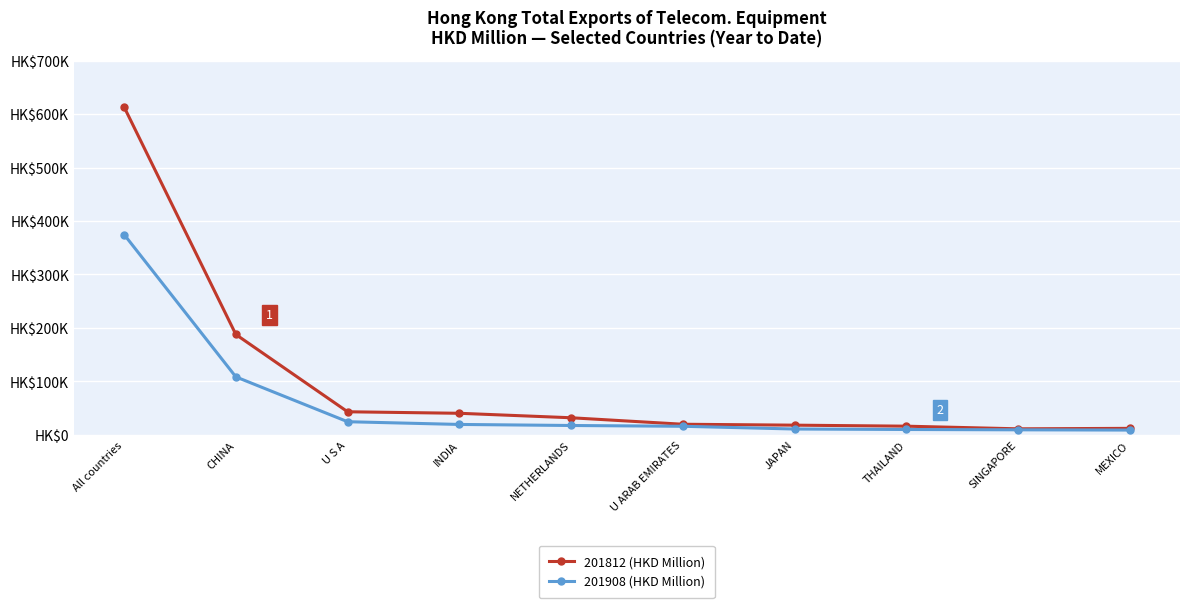

Reading left to right, transcribe all the data shown in this chart.

201812 (HKD Million): 613216.3	187619.3	43013.8	40185.7	31813.3	19670.7	17960.5	16049.7	11111.8	11987.8
201908 (HKD Million): 374633.6	108292.6	24399.1	19309.3	17337.8	15867.5	10747.5	9865.9	9252.6	8774.4